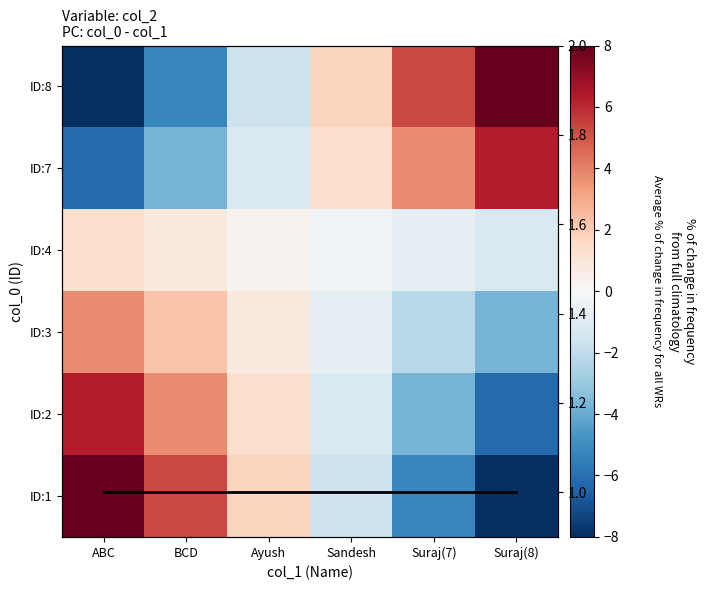

The value of Avg % change at Suraj(8) is 1.8. True or false?

False